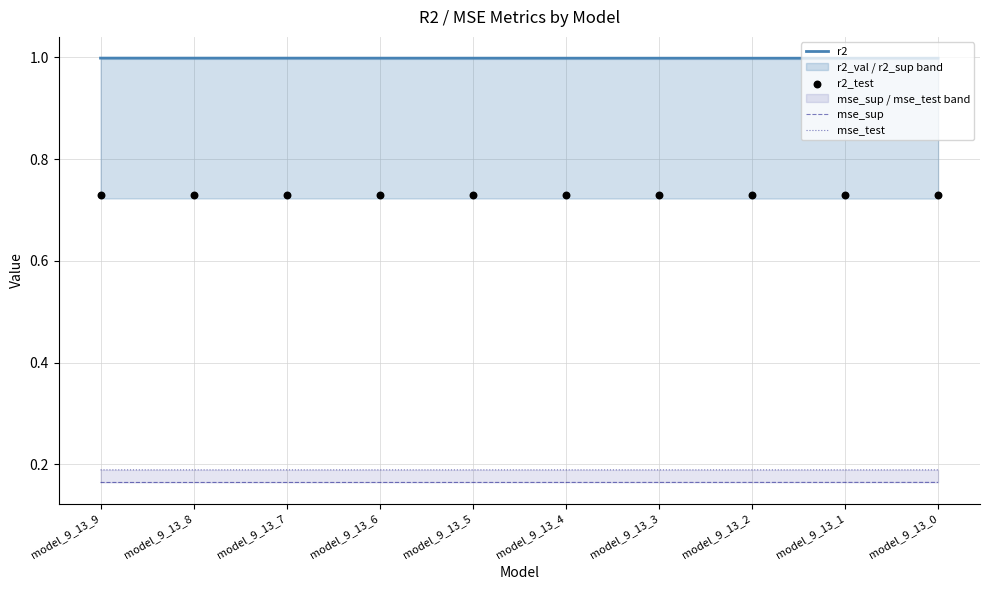

Which series reaches the maximum Y coordinate?

r2